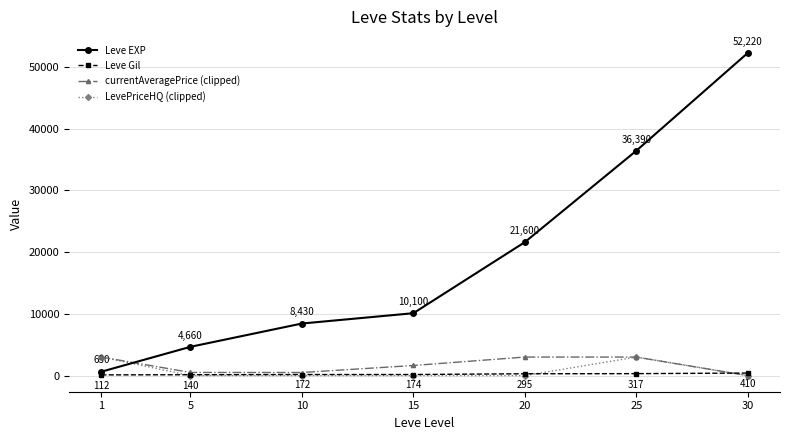

True or false: Leve Gil and LevePriceHQ (clipped) intersect in this chart.

True